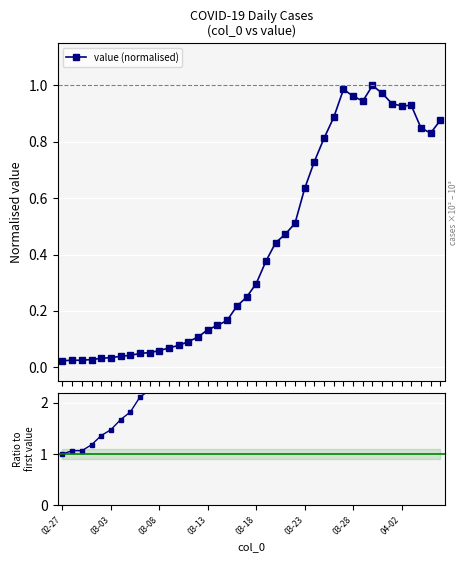

True or false: ratio to first and value (normalised) cross at least once.

False